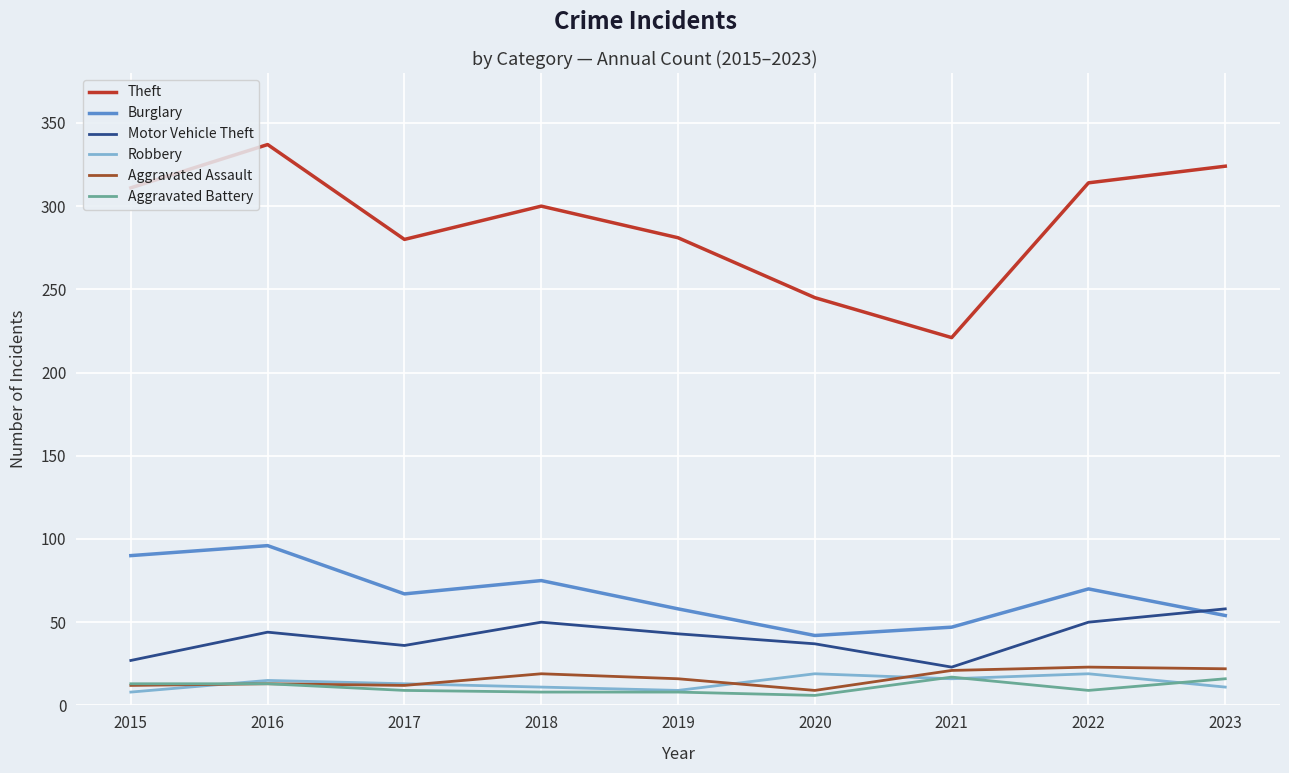

True or false: Theft and Motor Vehicle Theft cross at least once.

False